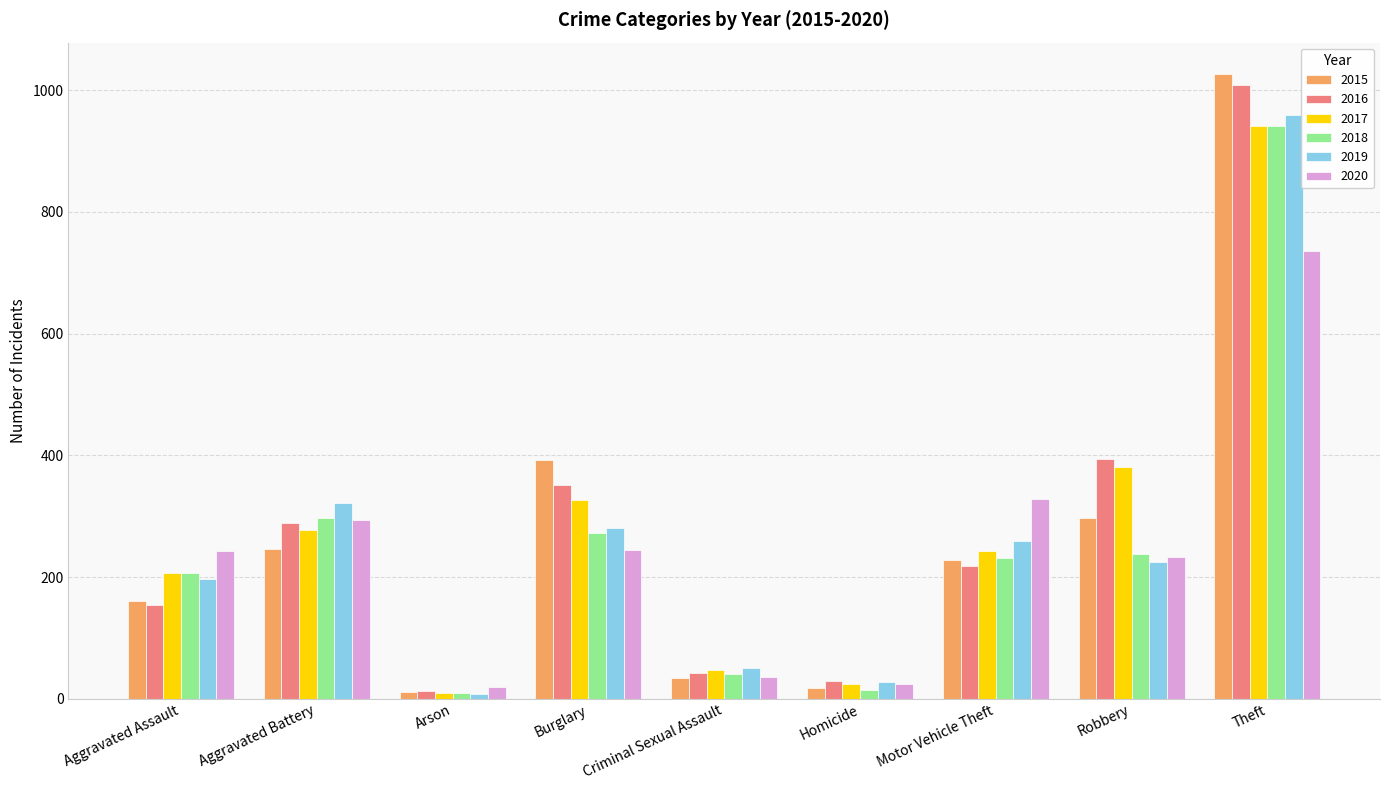

What is the minimum value for 2015?

11